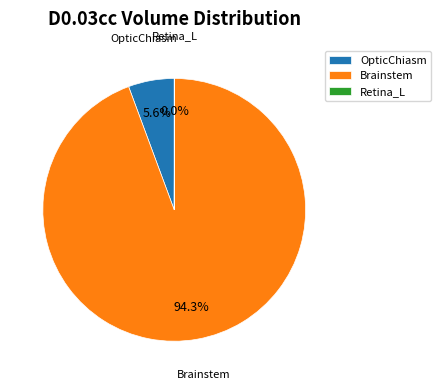

Which slice is the largest?

Brainstem